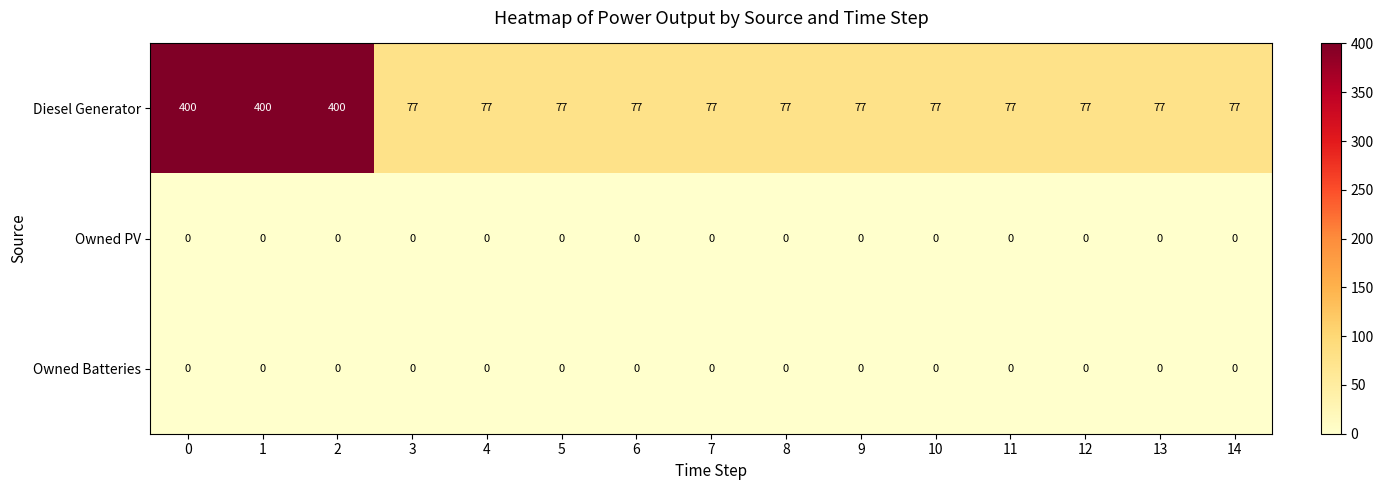

Between 0 and 9, which series saw the biggest shift?

Diesel Generator